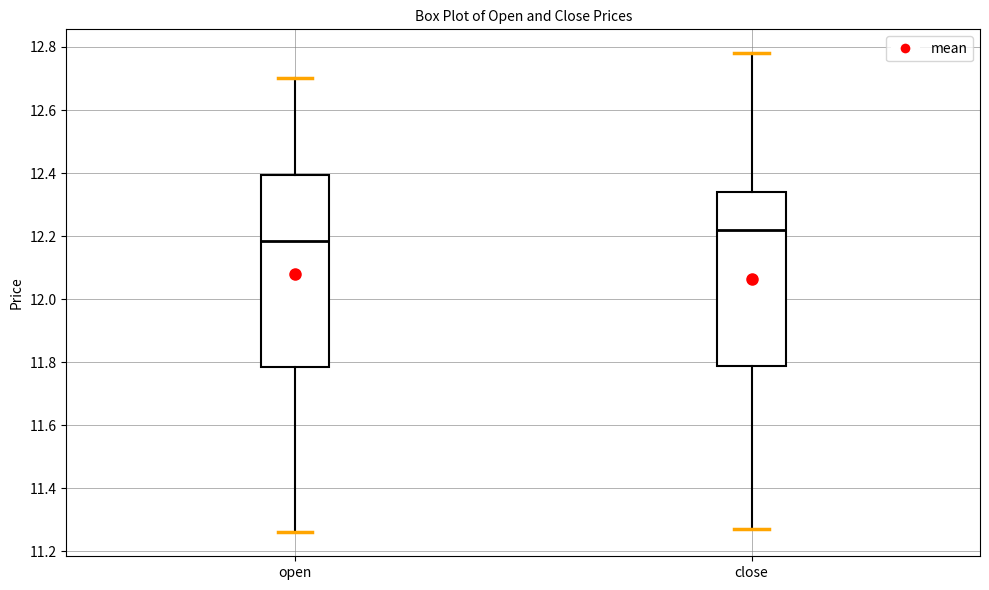

Reading left to right, transcribe this box plot: for each box, give where its median line is, the range the box spans, and where its two whiskers end, as read against the y-axis. The values are not printed on the chart, so give them approximately, as read against the axis.

open: median 12.18, box 11.78 to 12.40, whiskers 11.26 to 12.70
close: median 12.22, box 11.78 to 12.34, whiskers 11.28 to 12.78